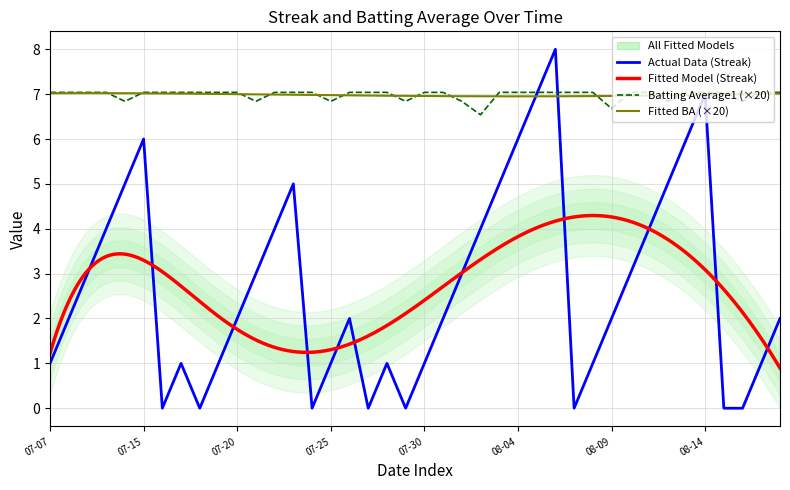

What is the label of the 25th point from the left?

2010-08-03